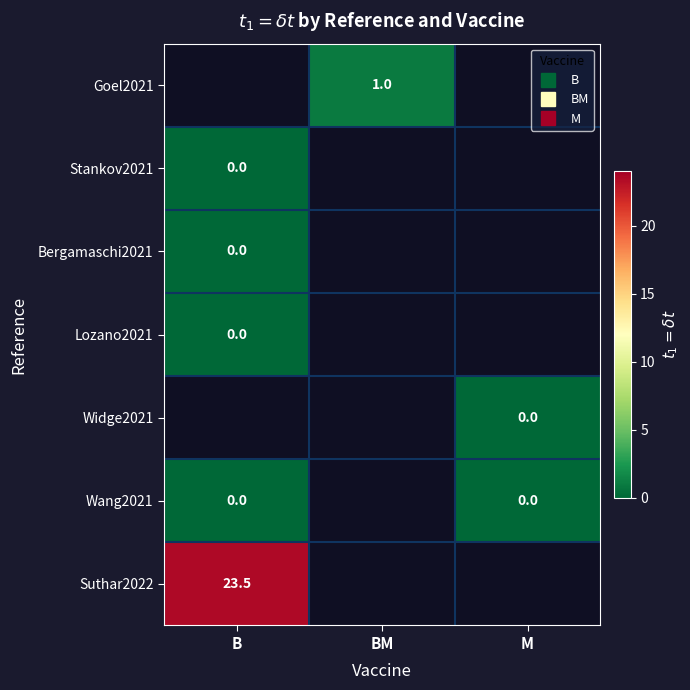

What is the minimum value for Suthar2022?

23.5